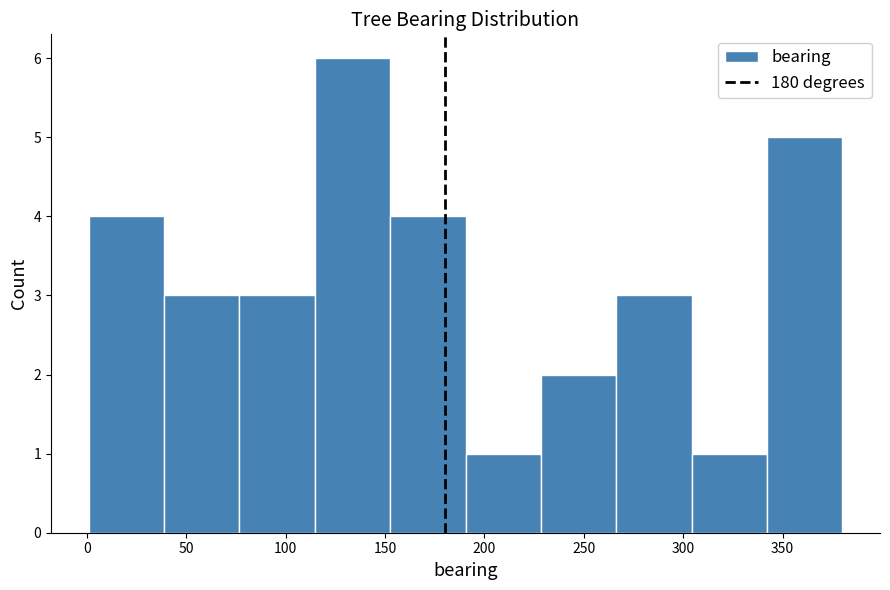

Over which range of the x-axis is the bar tallest?

115 to 155